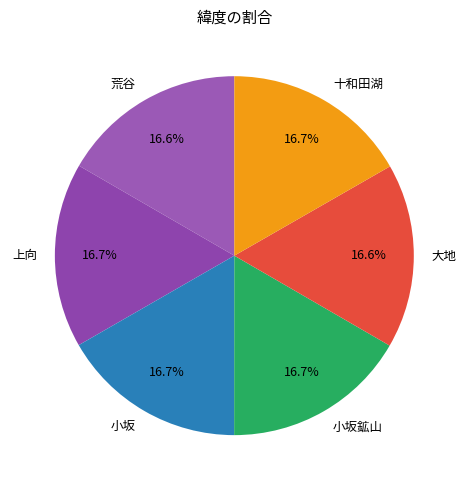

Is 十和田湖 the majority of the pie?

No